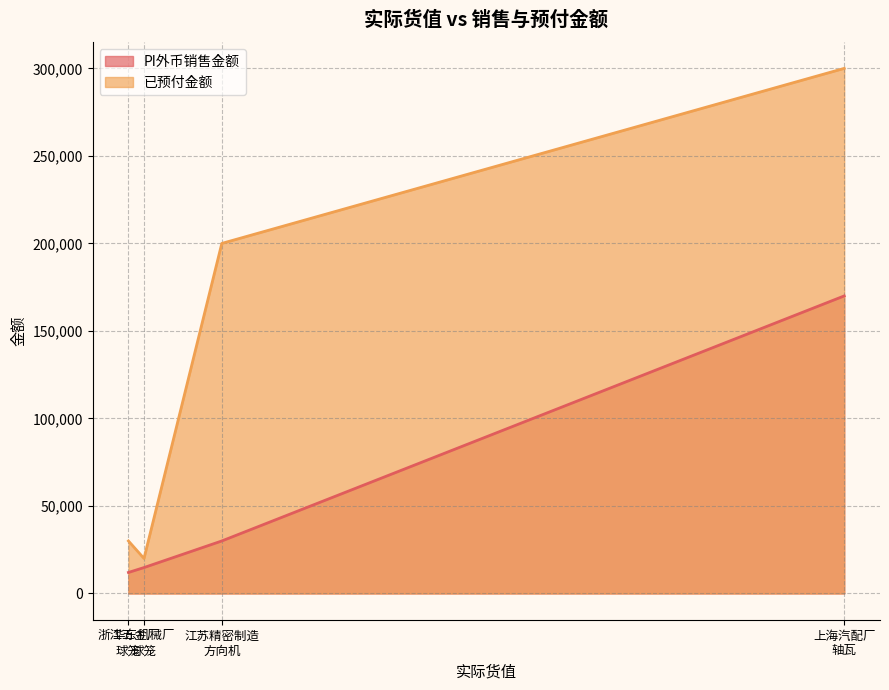

Reading left to right, extract all data points from this chart.

PI外币销售金额: 12000.5	14800.0	30000.0	170000.0
已预付金额: 30000.0	20000.0	200000.0	300000.0